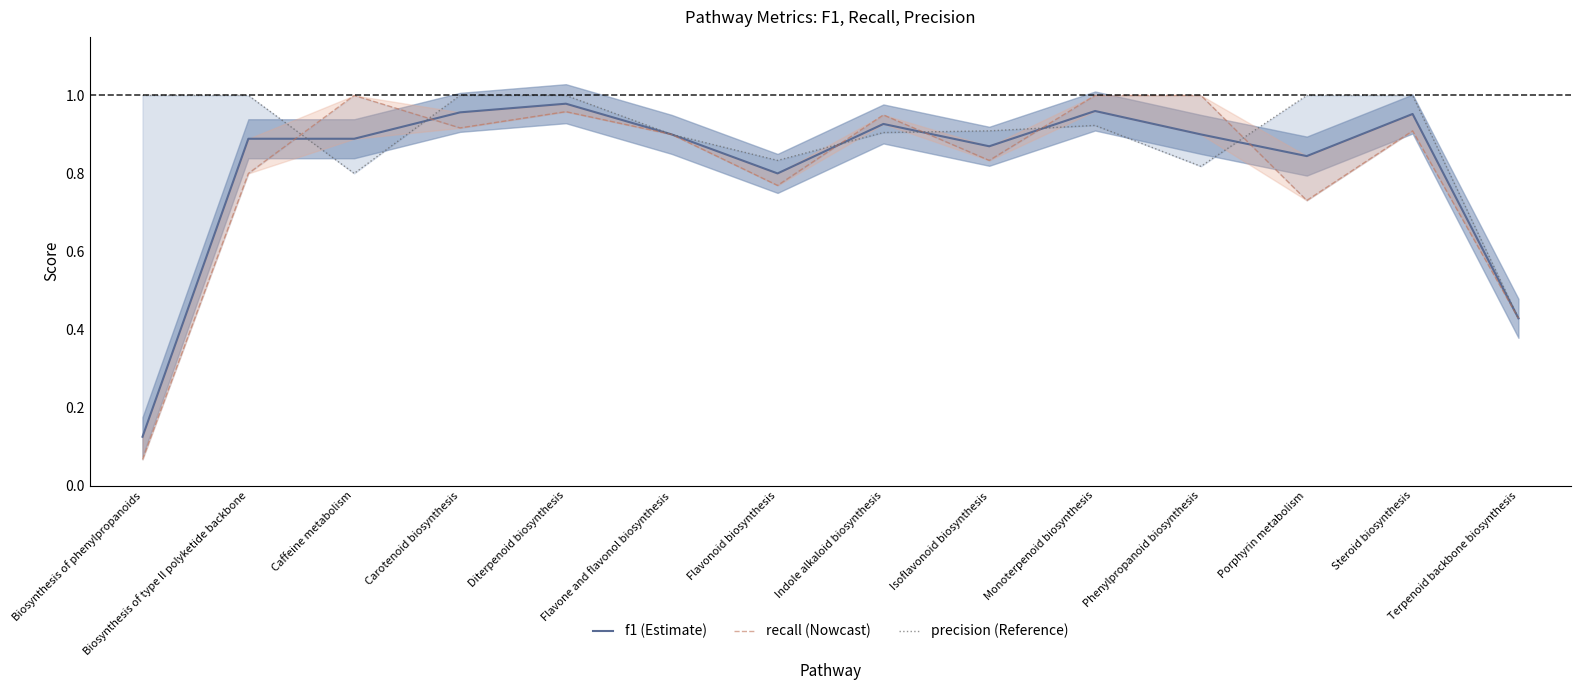

What is the value of the precision point at the 8th from the left?

0.9